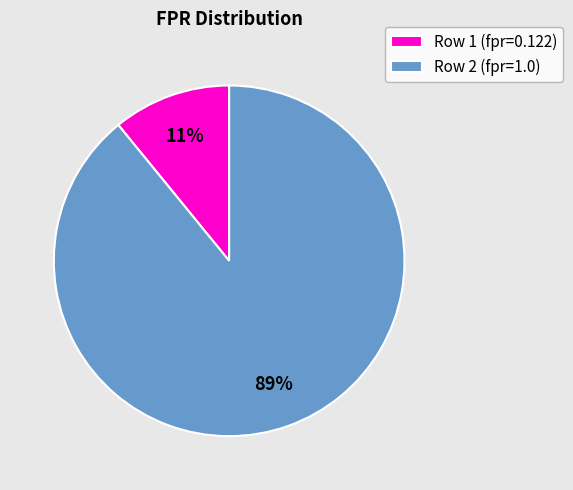

Is it true that Row 1 (fpr=0.122) is 1% of the pie?

False